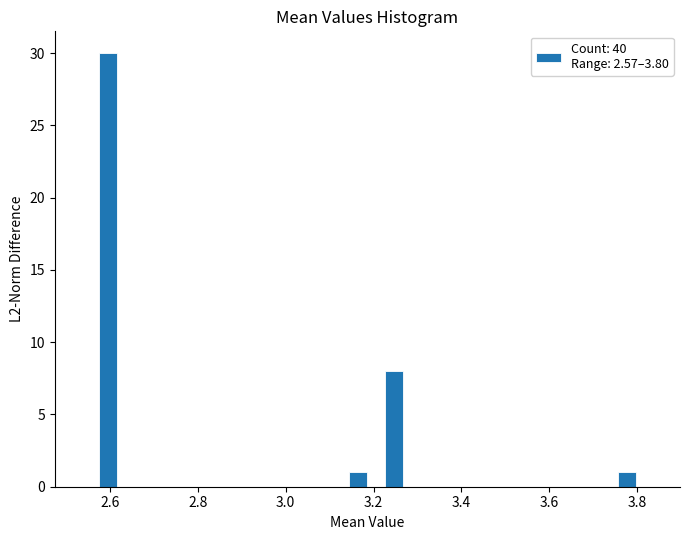

Read against the x-axis, roughly where is the centre of the tallest bar?

2.60